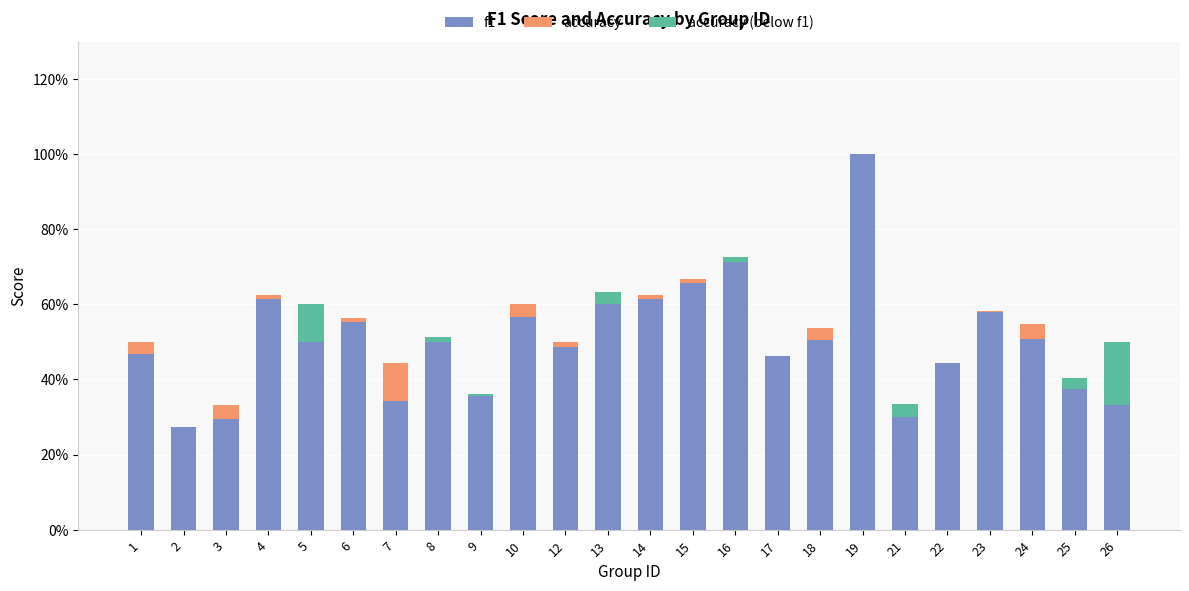

What are all the series names shown in the legend?

f1, accuracy, accuracy (below f1)